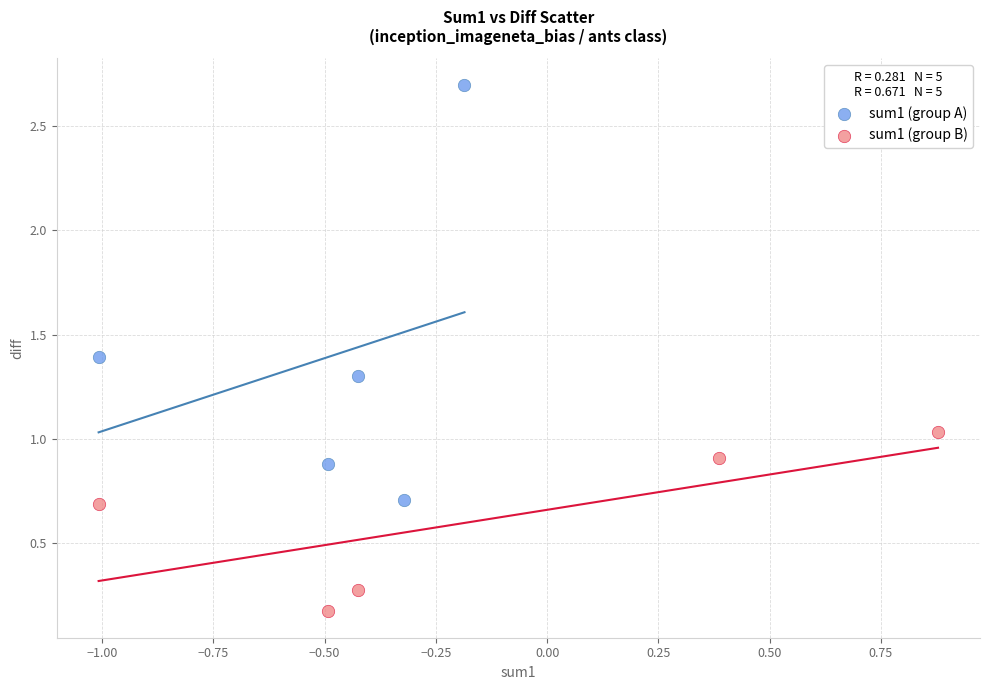

Which series has the largest Y range (max minus min)?

sum1 (group A)